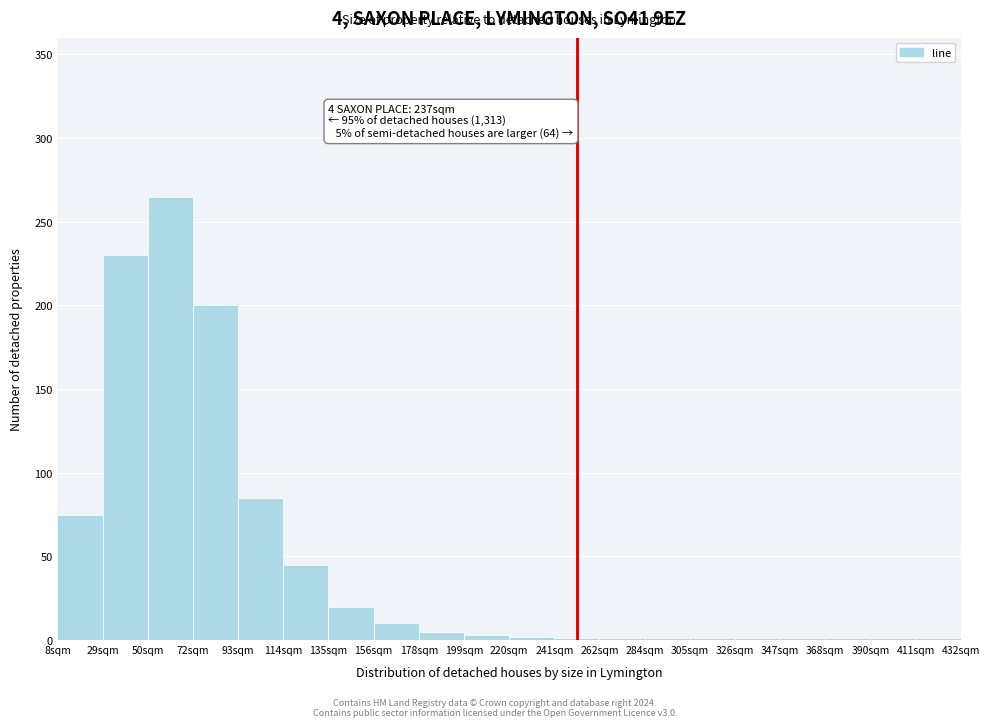

What is the sum of all values?

949